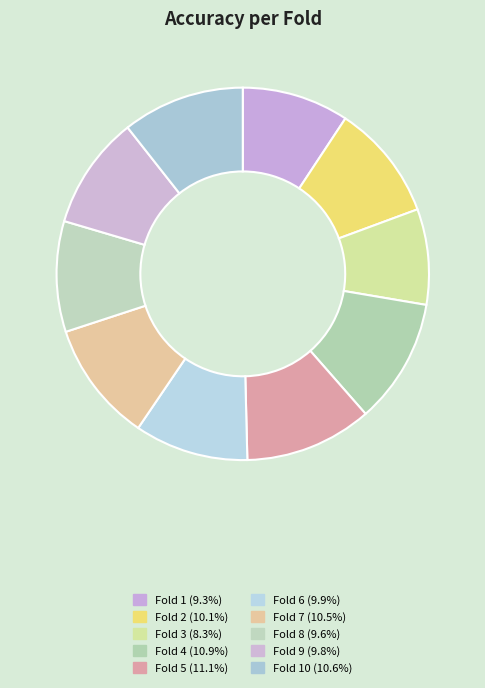

Count the number of slices in the pie.

10